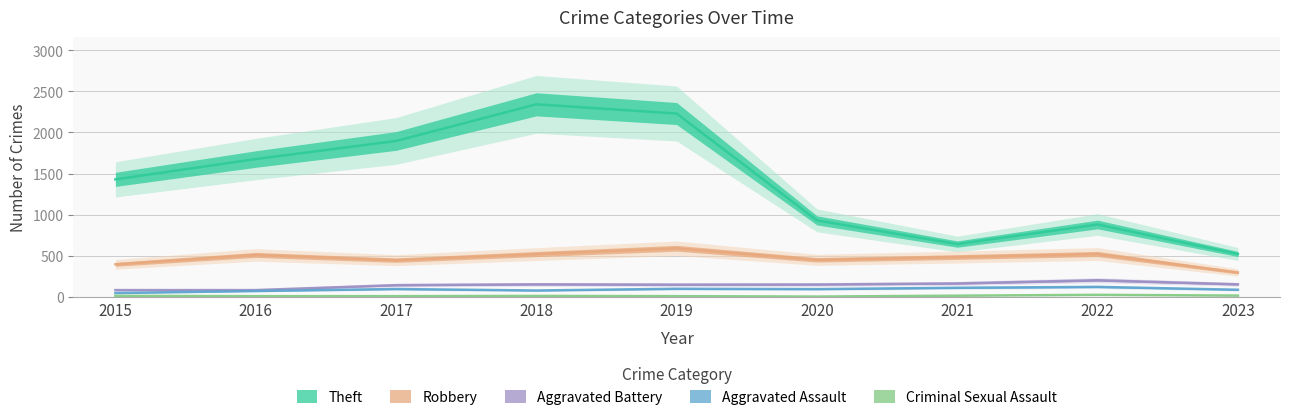

How many interior local valleys does the Criminal Sexual Assault series have?

1